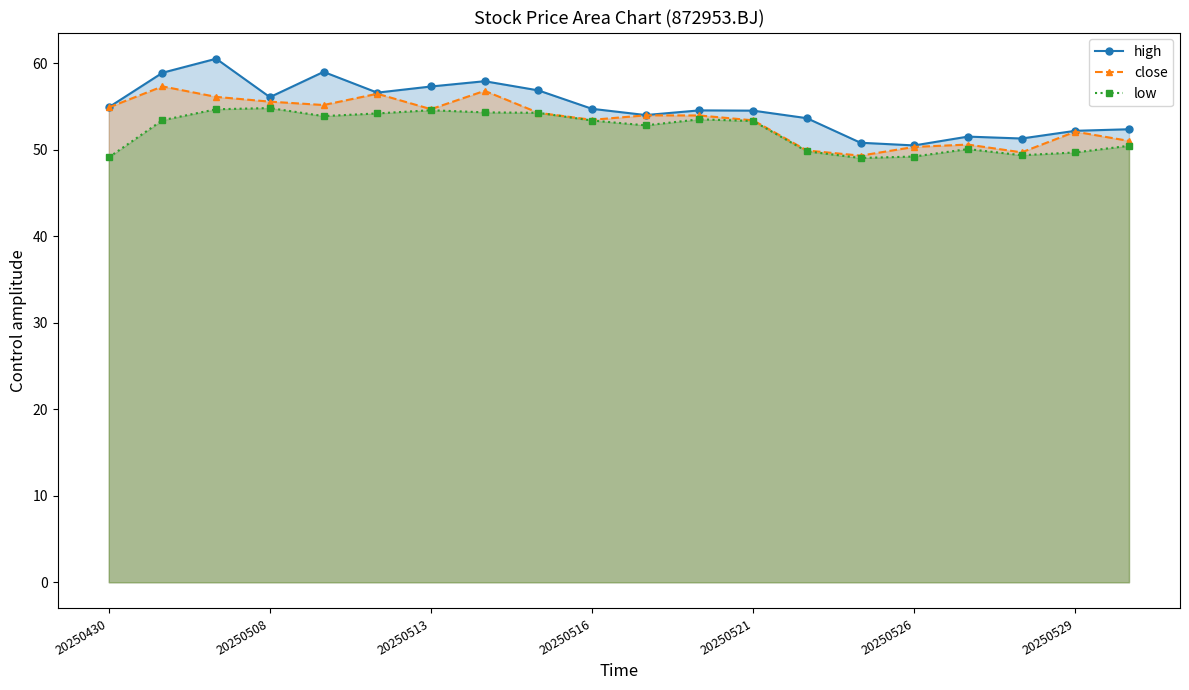

Rank the series by their average value, from lowest to highest.

low, close, high